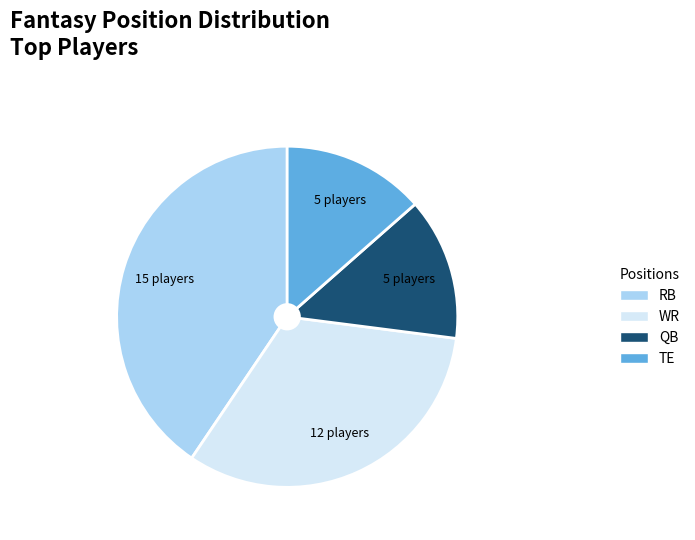

True or false: TE accounts for 14% of the total.

True